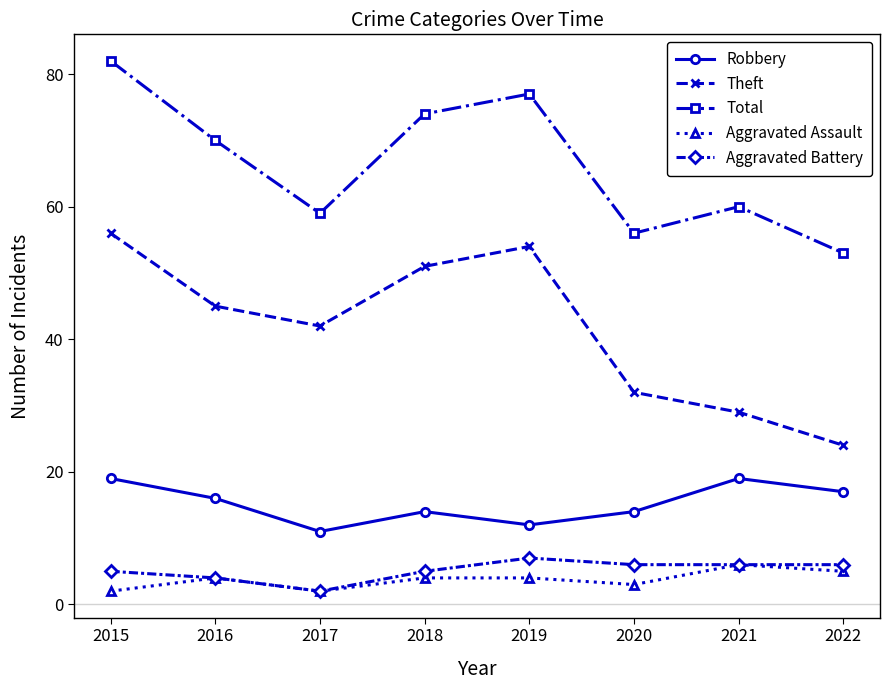

True or false: Robbery and Aggravated Battery cross at least once.

False